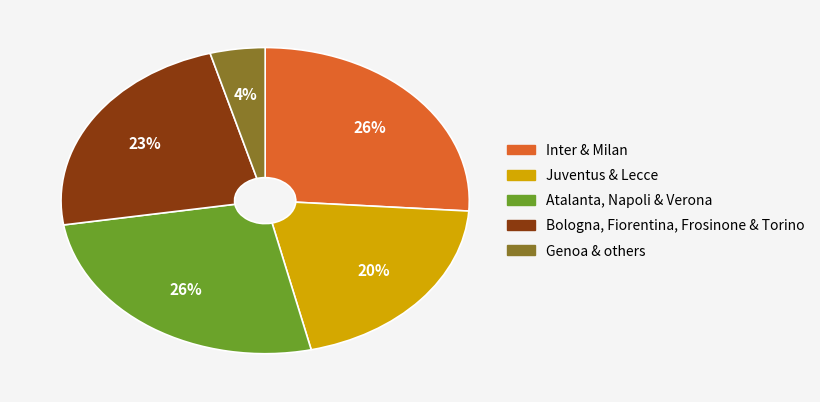

Is there any slice that represents more than half of the pie?

No